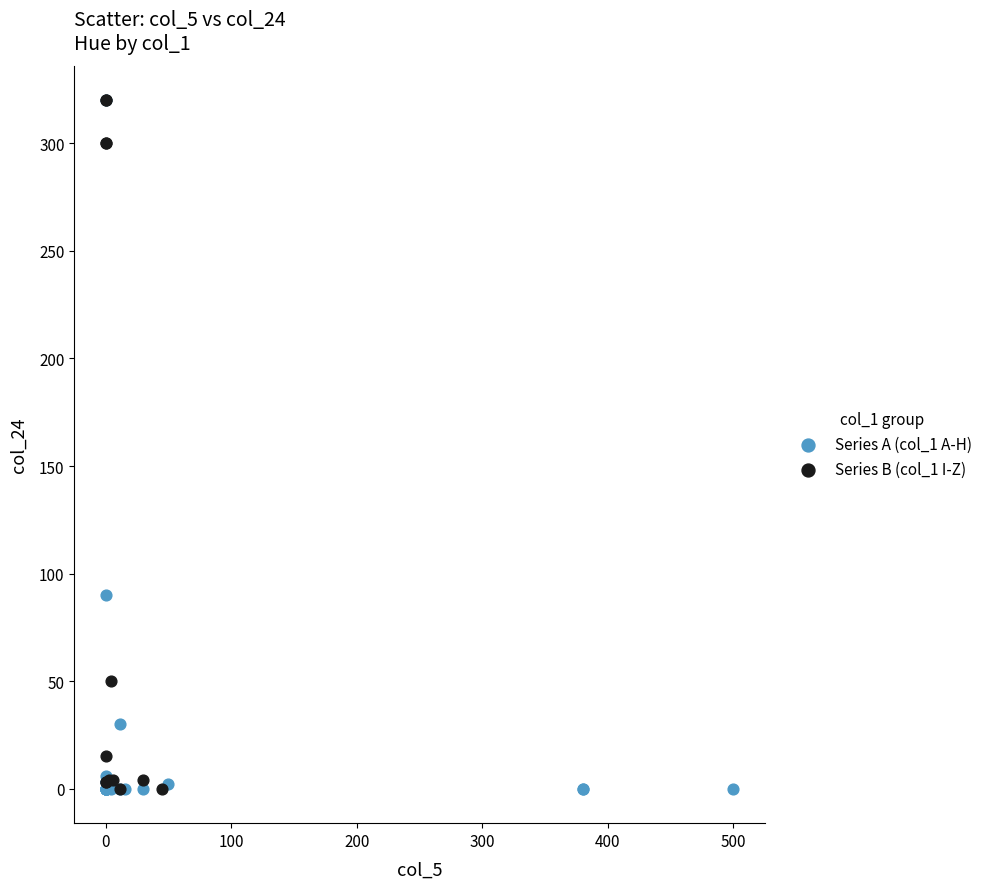

What are all the series names shown in the legend?

Series A (col_1 A-H), Series B (col_1 I-Z)